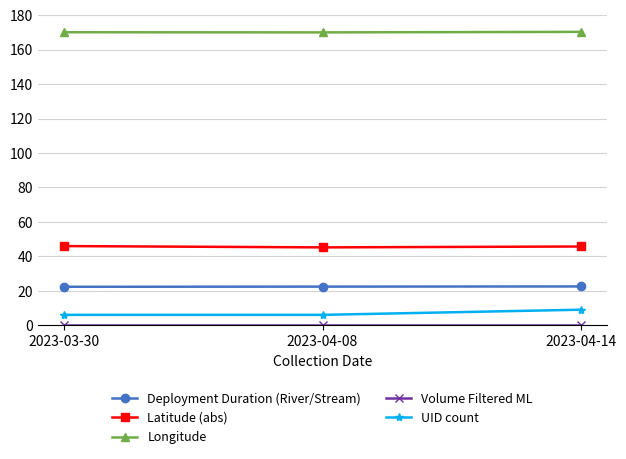

Is the value of UID count at 2023-04-08 greater than the value of Latitude (abs) at 2023-03-30?

No